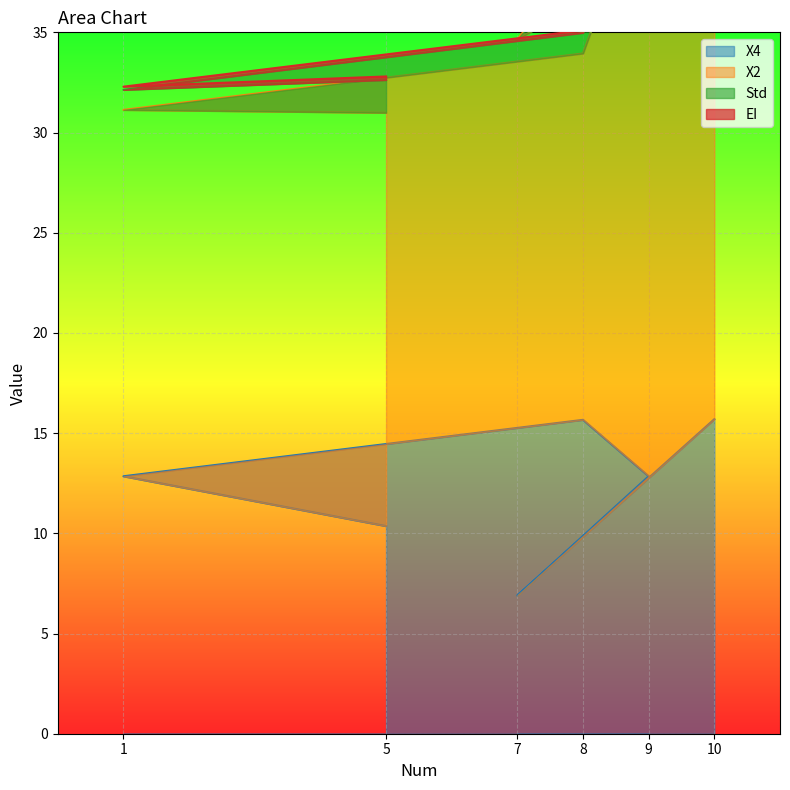

Between 7 and 10, which series saw the biggest shift?

X4